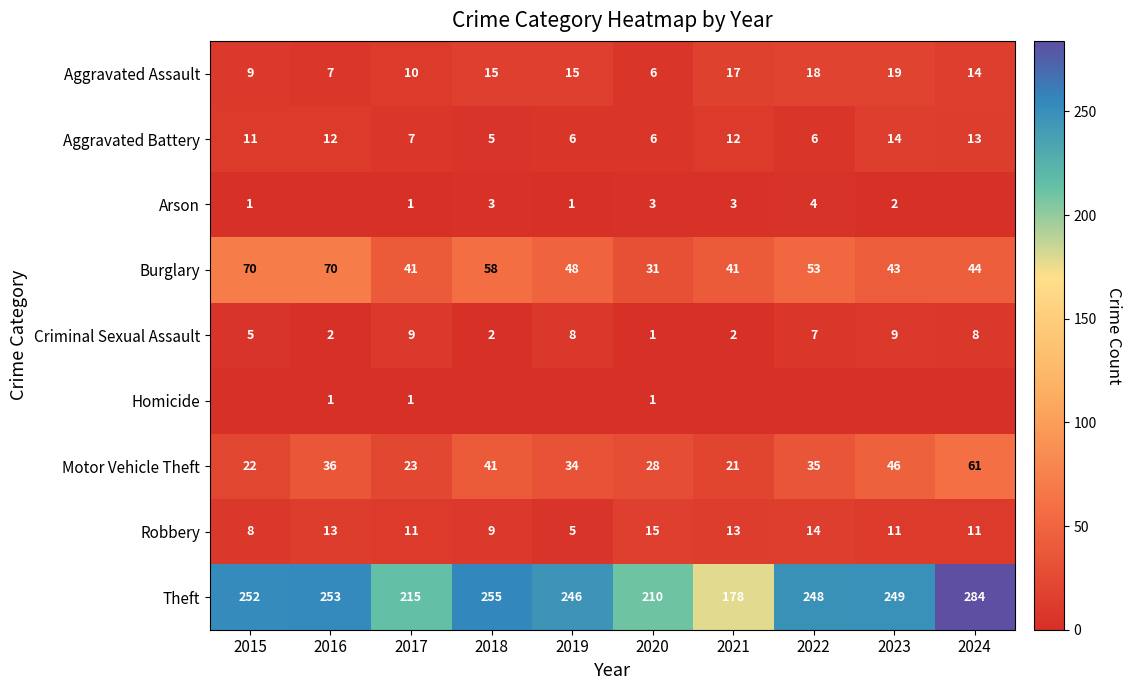

Is it true that Motor Vehicle Theft equals 38 at 2020?

False